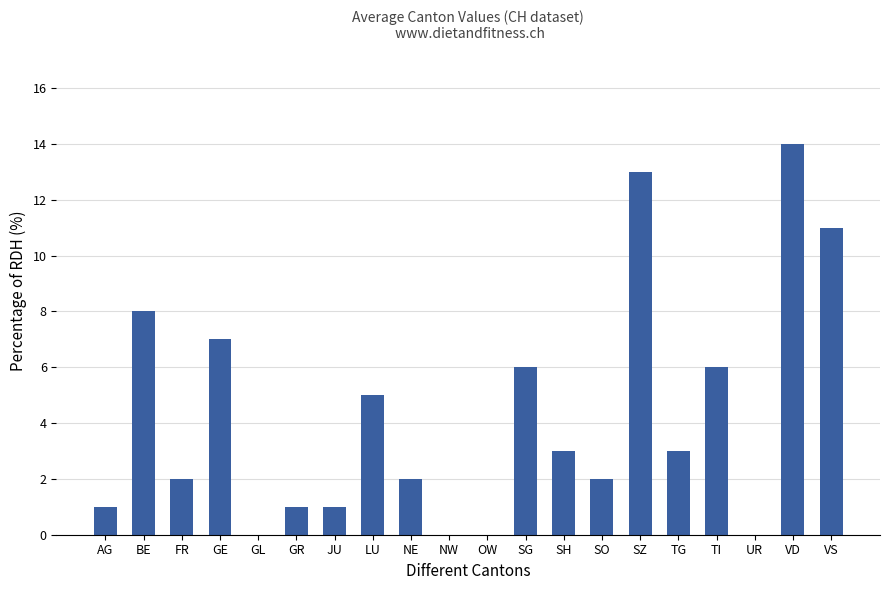

What is the sum of the values at SH and JU?

4